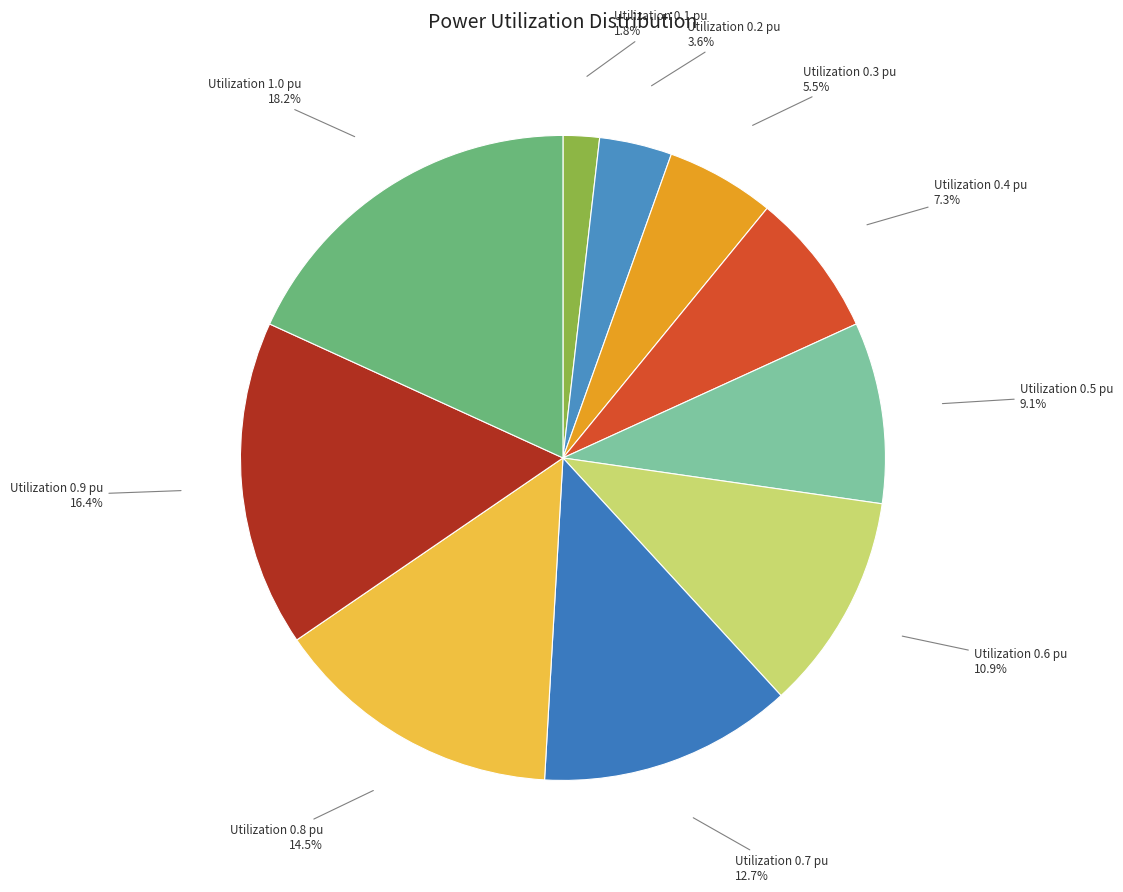

How many segments does this pie chart have?

10